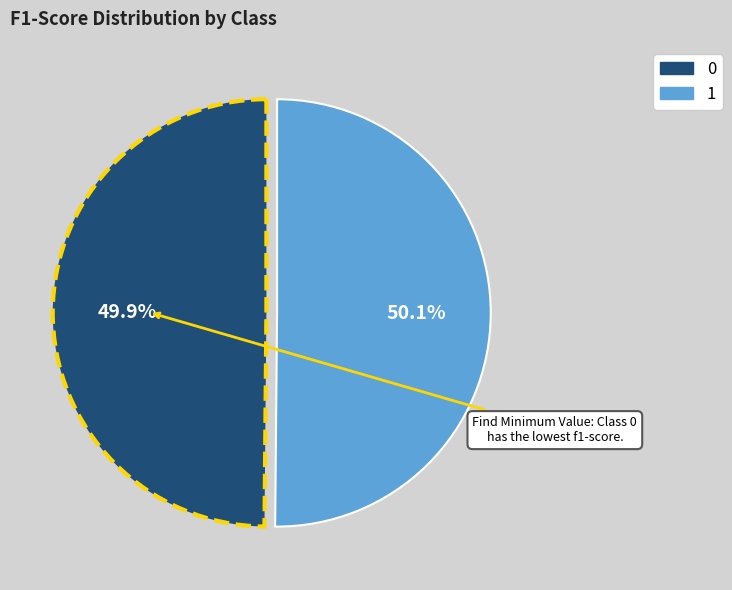

True or false: 1 accounts for 62% of the total.

False